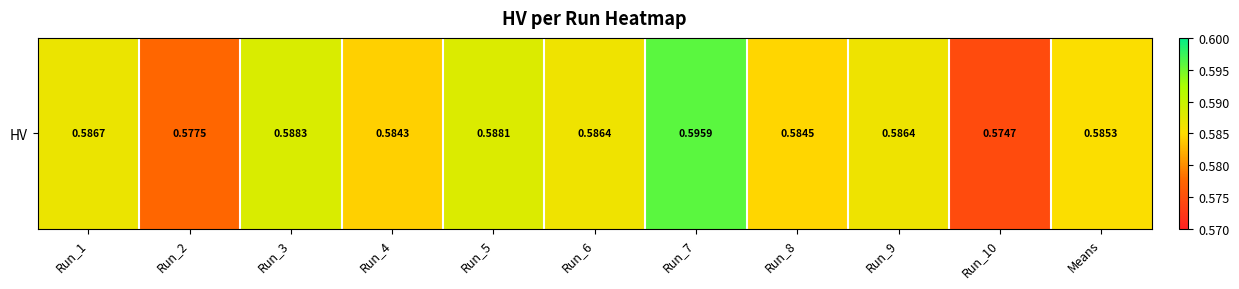

Is it true that the value at Run_10 is 0.6?

True